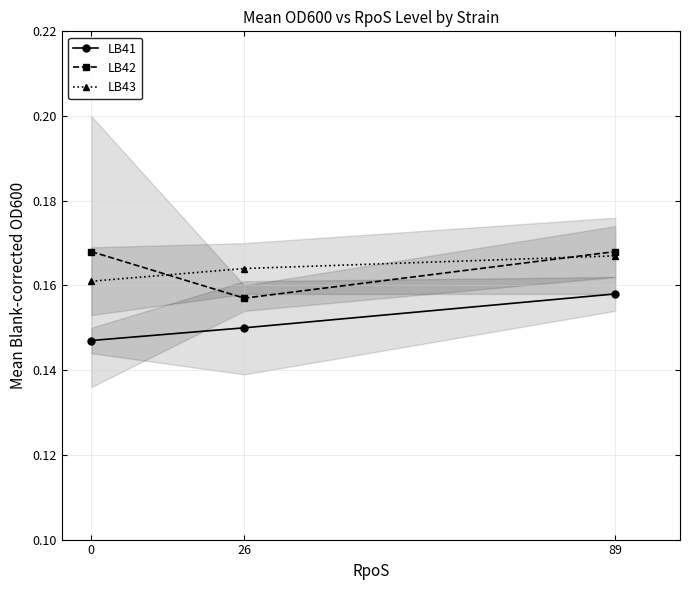

Reading left to right, list all the values displayed in this chart.

LB41: 0=0.1	26=0.1	89=0.2
LB42: 0=0.2	26=0.2	89=0.2
LB43: 0=0.2	26=0.2	89=0.2